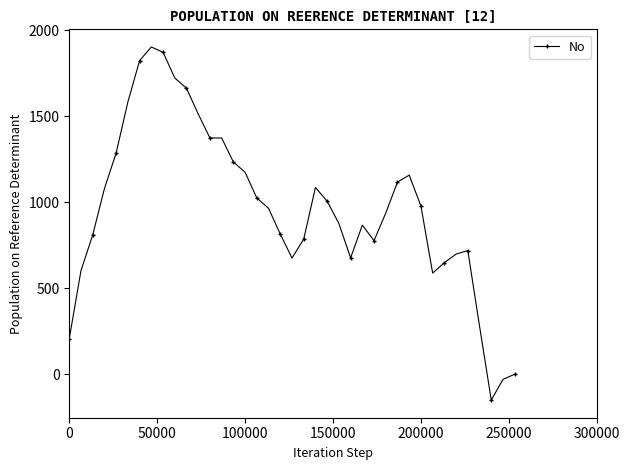

True or false: there are more than 0 points higher than both neighbors.

True